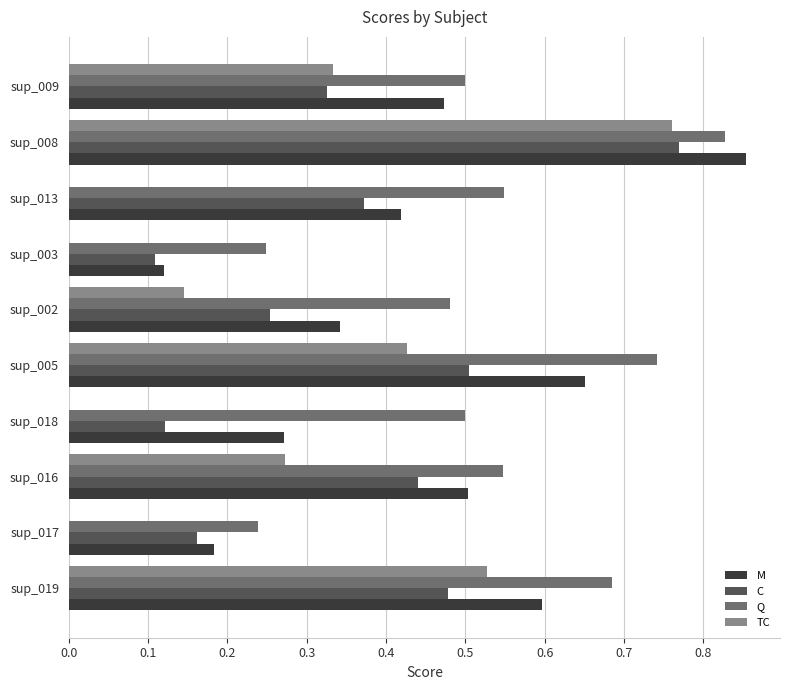

What is the sum of all Q values?

5.3